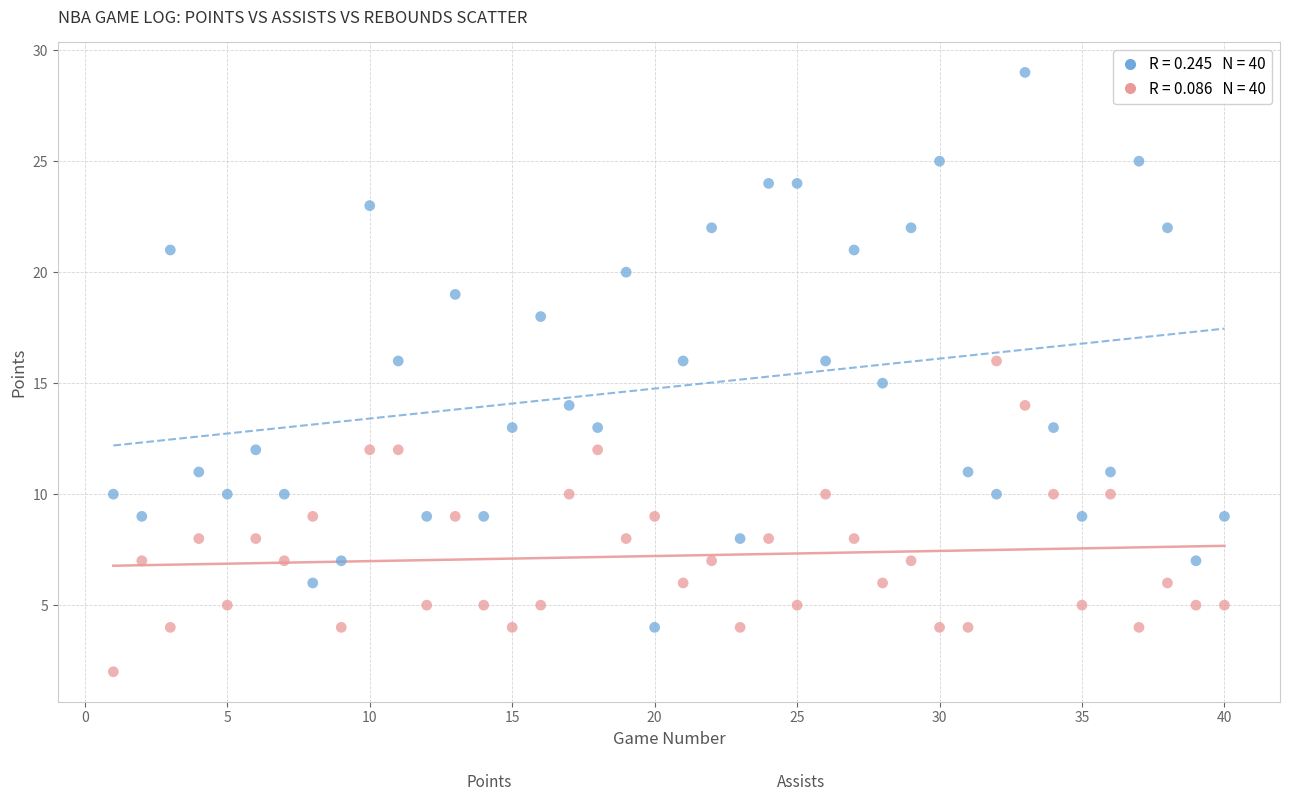

Across all data points, what is the range of X values (max minus min)?

39